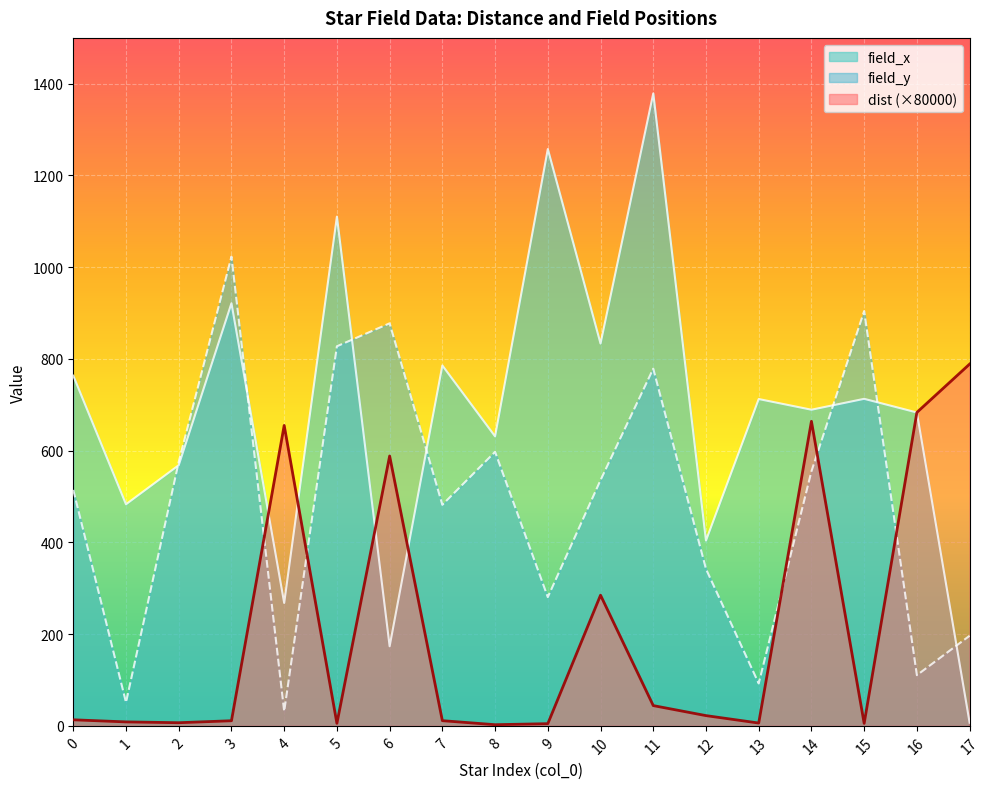

What is the highest value of the field_x series?

1378.9